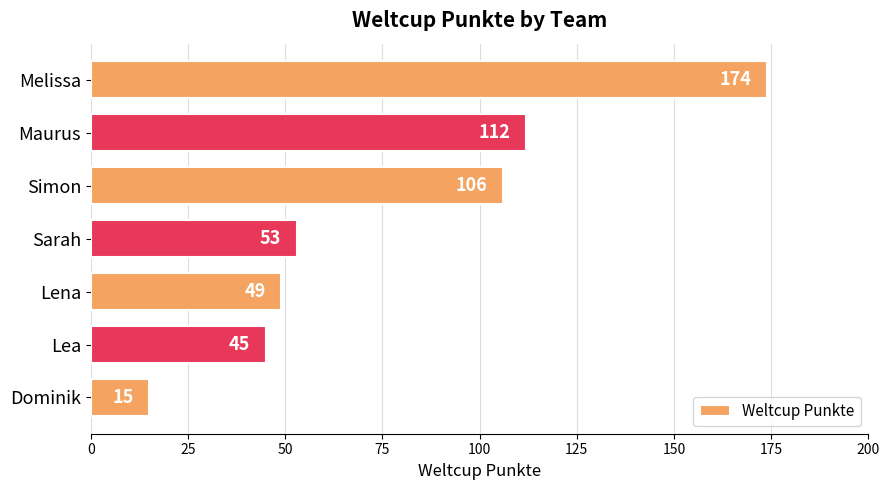

The chart shows a value of 106 at Simon. True or false?

True